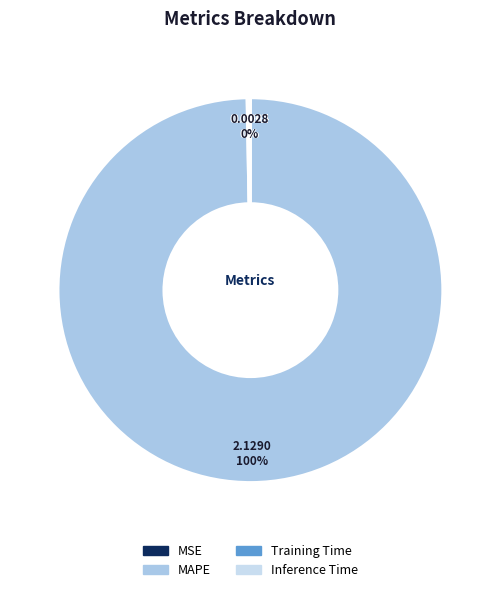

The MSE slice represents 0% of the pie. True or false?

True